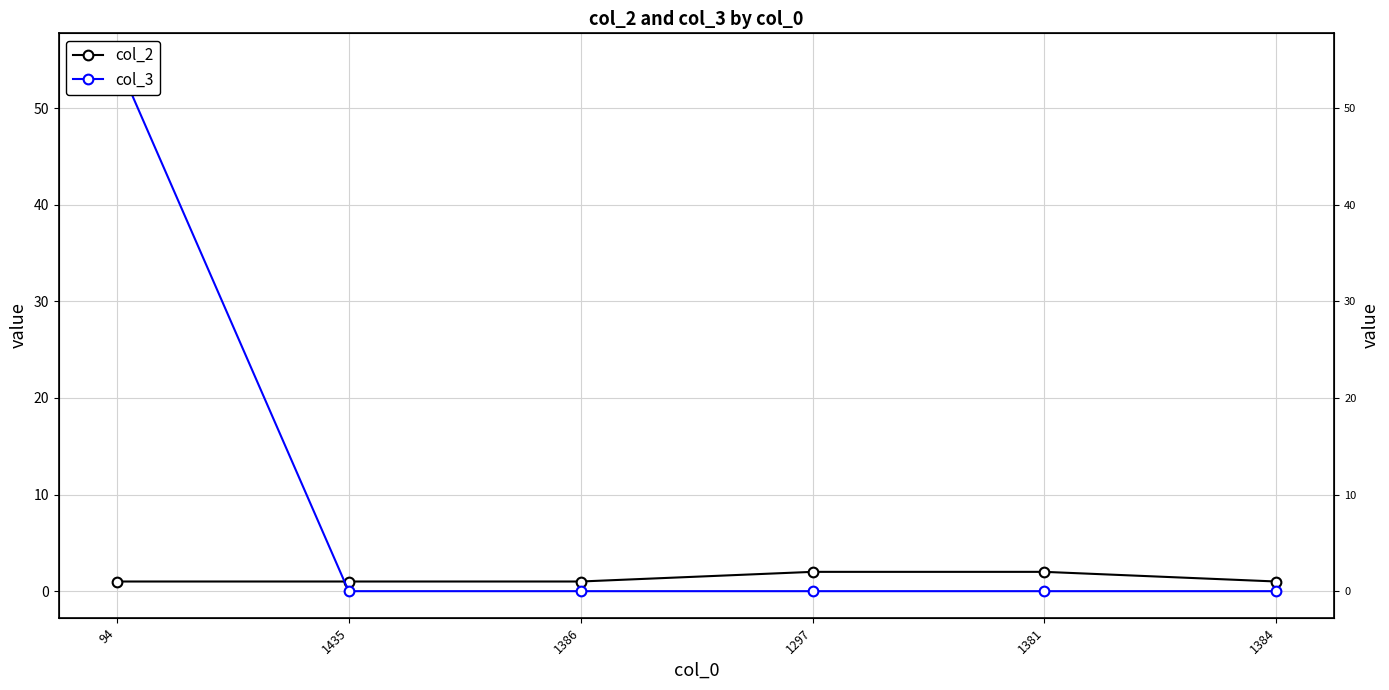

Reading right to left, list all the values displayed in this chart.

col_2: 1	2	2	1	1	1
col_3: 0	0	0	0	0	55